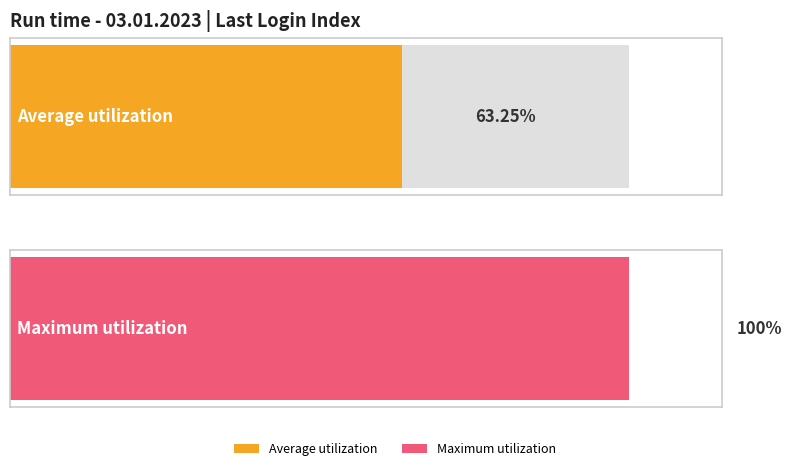

Is it true that the value at 3:49 is 6?

False